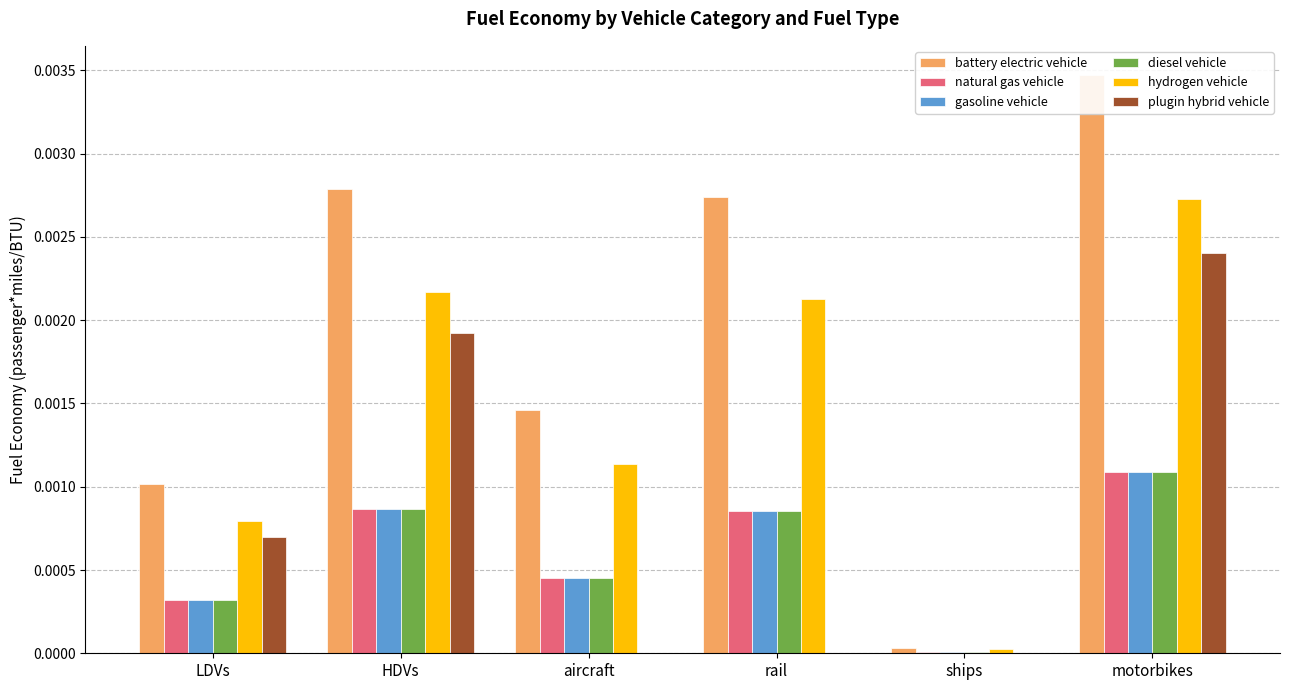

Is it true that plugin hybrid vehicle equals 0.0 at LDVs?

True